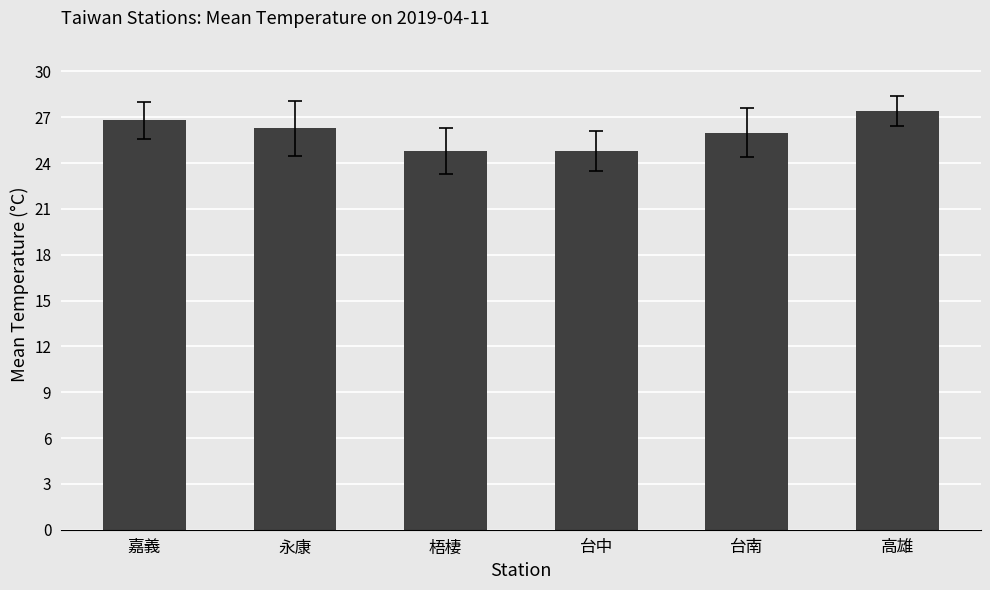

What is the change in value from 嘉義 to 高雄?

+0.6